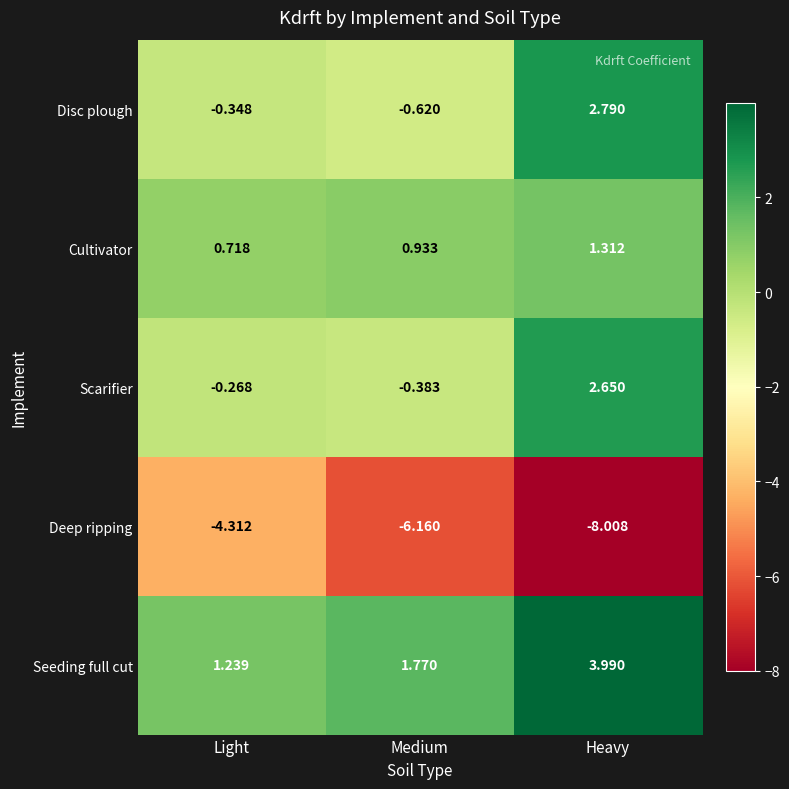

Which category has the highest value across all series?

Heavy